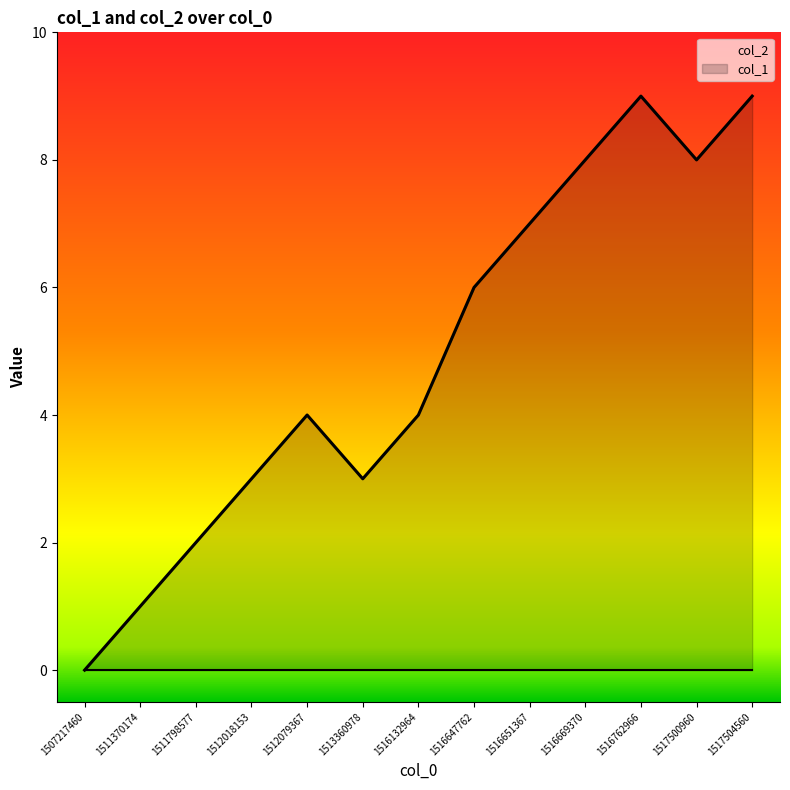

At how many categories does at least one series exceed 2?

10